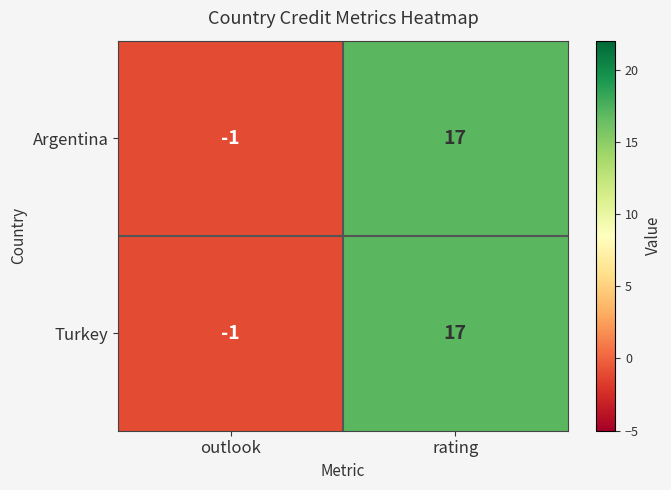

How many categories are shown in the chart?

2